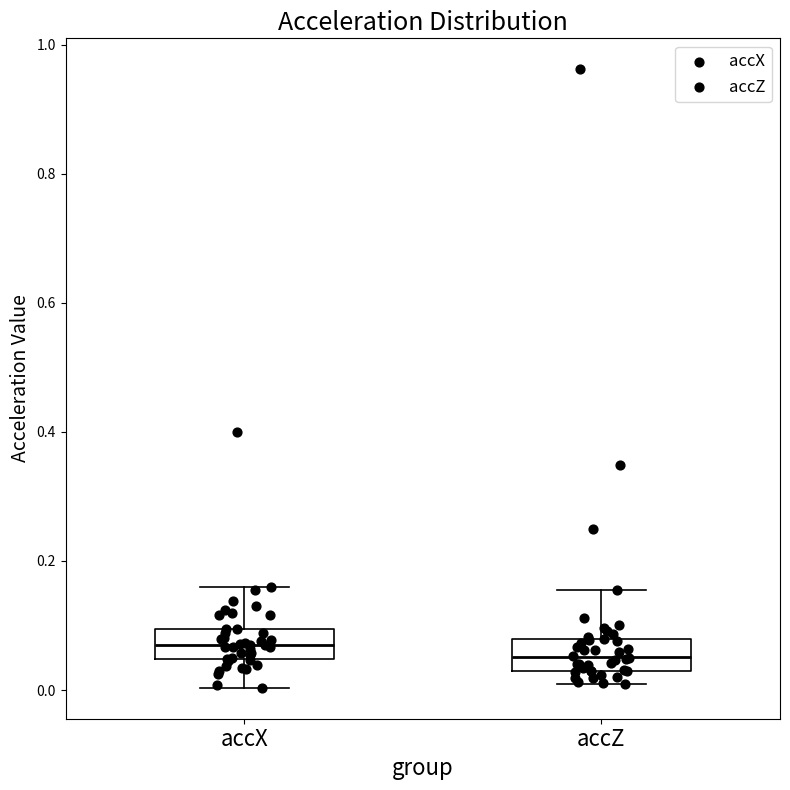

Reading left to right, transcribe this box plot: for each box, give where its median line is, the range the box spans, and where its two whiskers end, as read against the y-axis. The values are not printed on the chart, so give them approximately, as read against the axis.

accX: median 0.08, box 0.04 to 0.10, whiskers 0.00 to 0.16
accZ: median 0.06, box 0.02 to 0.08, whiskers 0.00 to 0.16